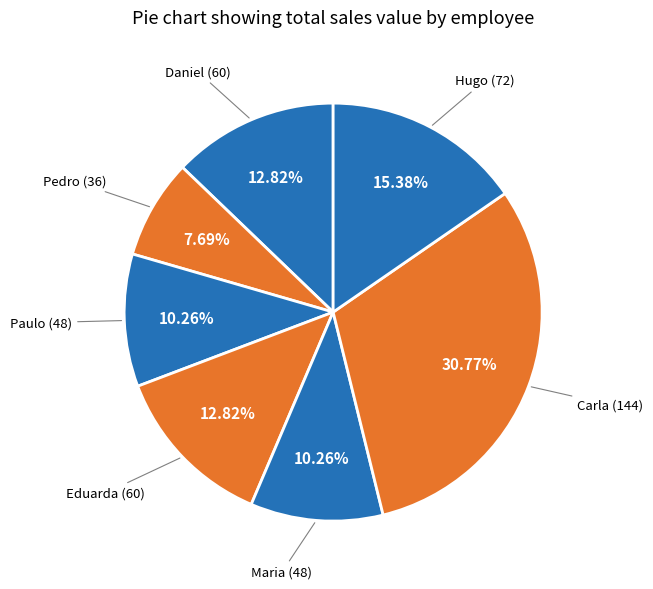

What is the smallest slice in the pie chart?

Pedro